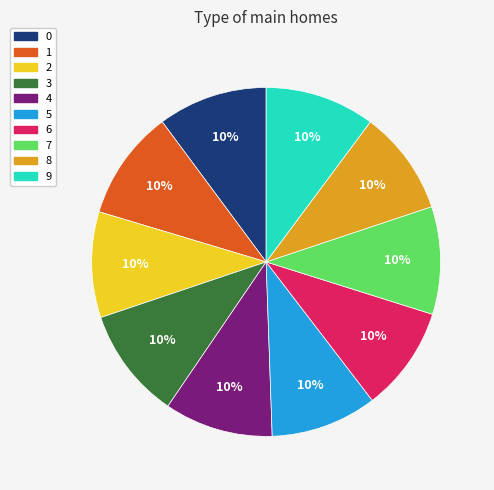

True or false: 0 accounts for 2% of the total.

False